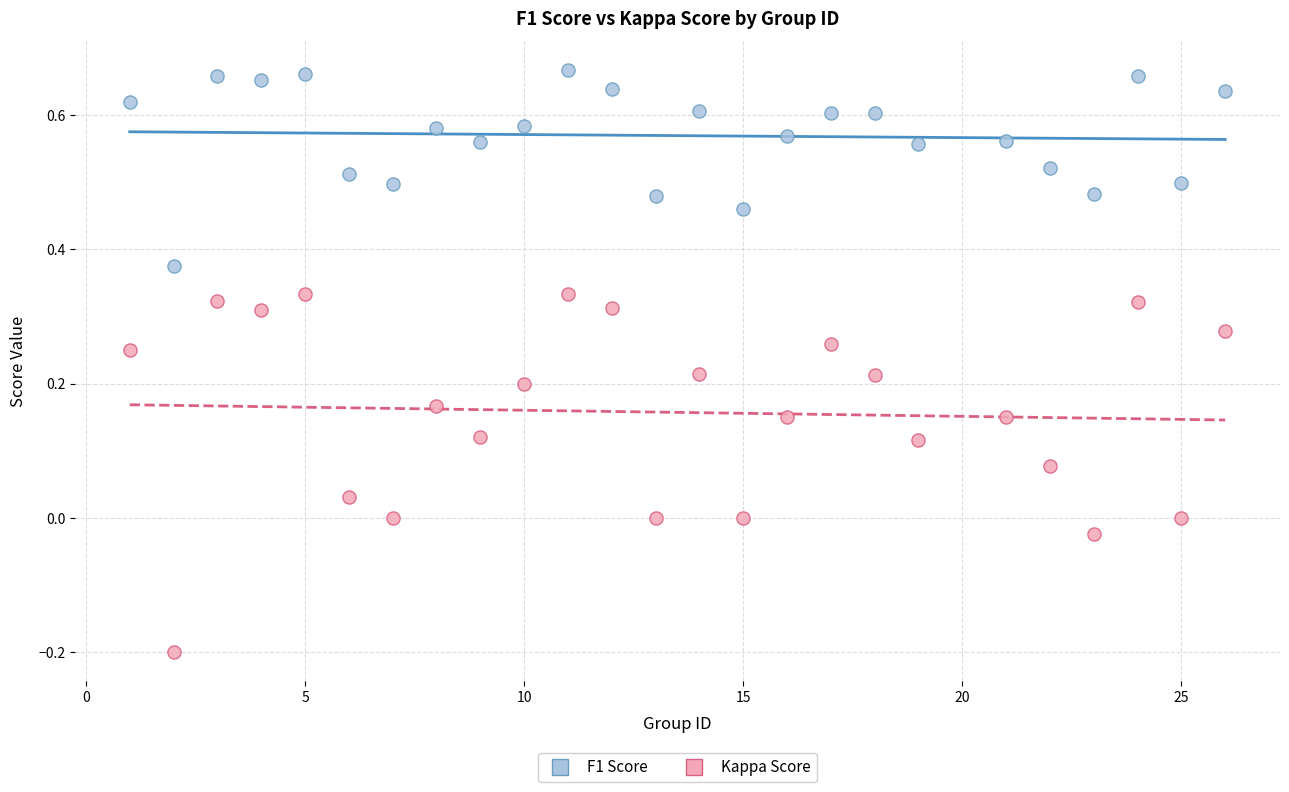

What is the X range (max minus min) for the scatter plot?

25.0